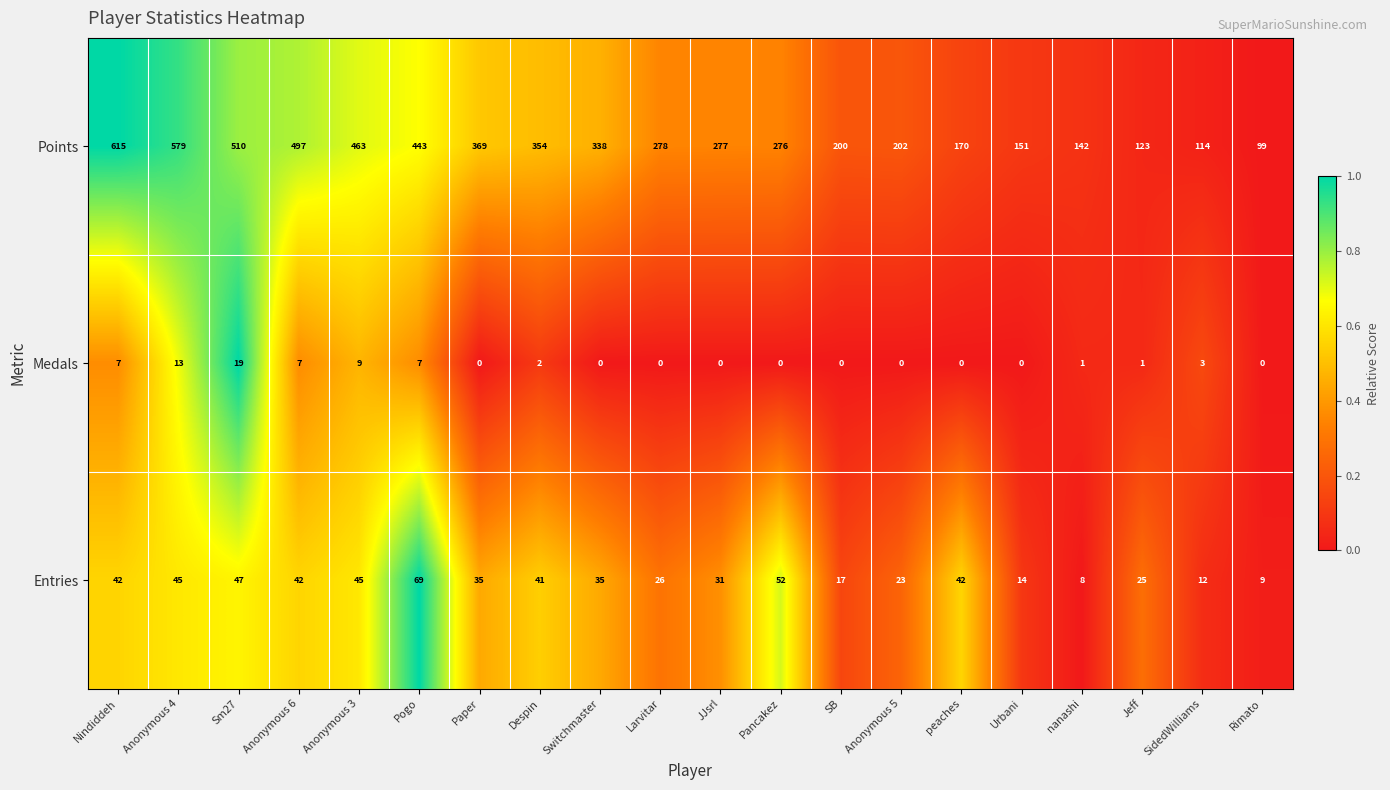

What is the sum of all Points values?

6200